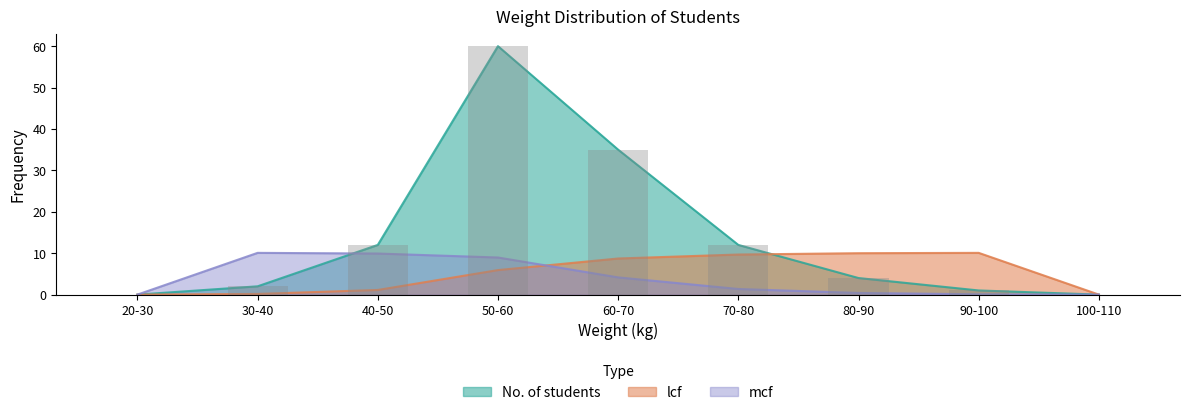

Reading left to right, list all the values displayed in this chart.

No. of students: 20-30=0.0	30-40=2.0	40-50=12.0	50-60=60.0	60-70=35.0	70-80=12.0	80-90=4.0	90-100=1.0	100-110=0.0
lcf: 20-30=0.0	30-40=0.2	40-50=1.1	50-60=5.9	60-70=8.7	70-80=9.7	80-90=10.0	90-100=10.1	100-110=0.0
mcf: 20-30=0.0	30-40=10.1	40-50=9.9	50-60=9.0	60-70=4.2	70-80=1.4	80-90=0.4	90-100=0.1	100-110=0.0